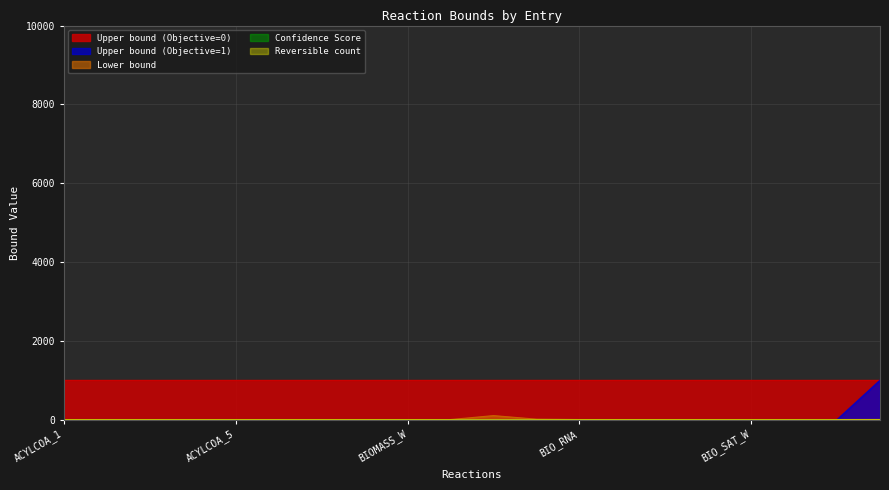

Which series has the largest total across all categories?

Upper bound (Objective=0)